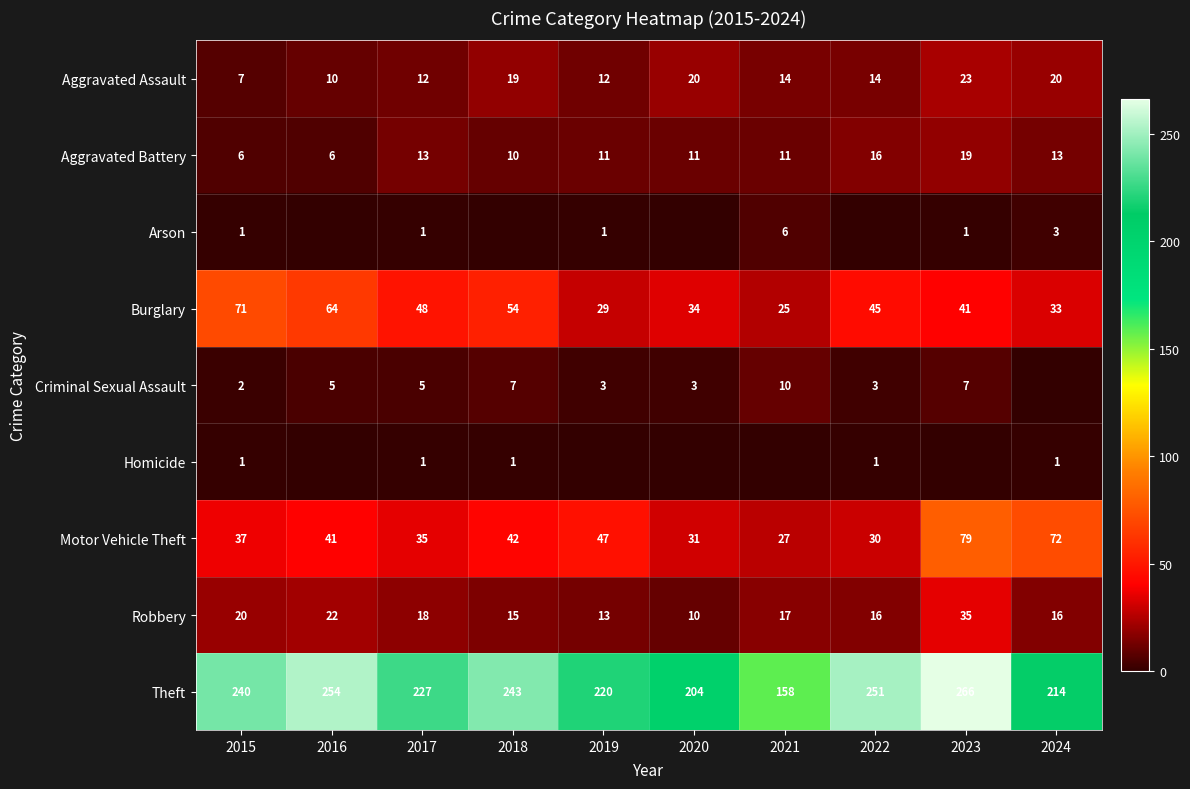

True or false: Criminal Sexual Assault has a value of 3 at 2018.

False